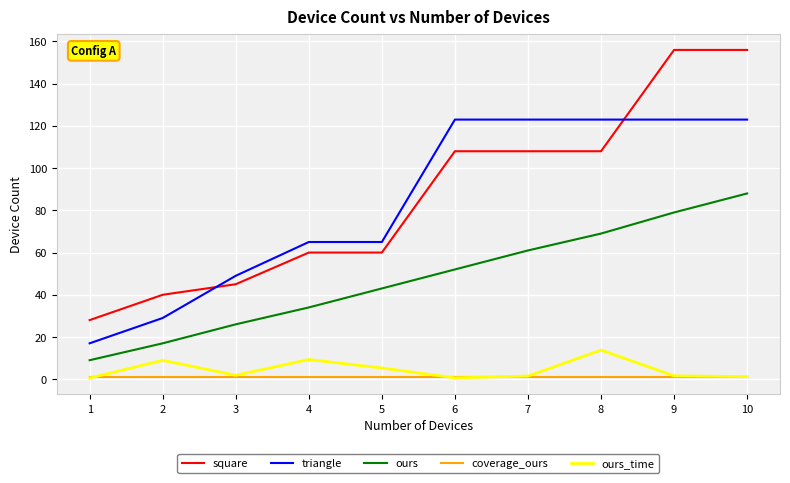

What is the maximum value for triangle?

123.0